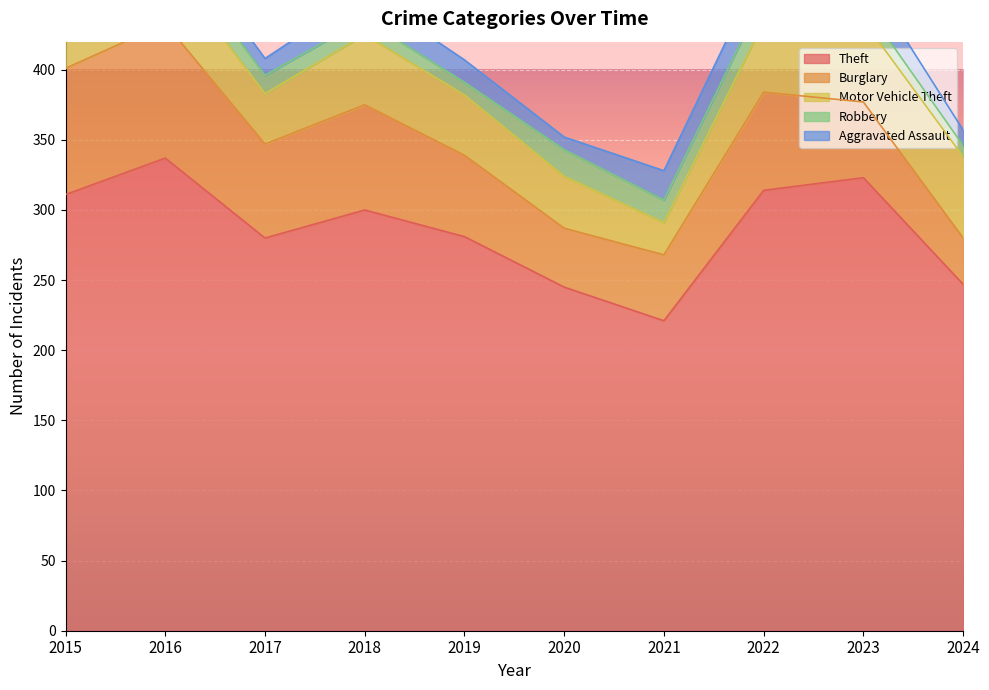

Which category has the highest value across all series?

2016